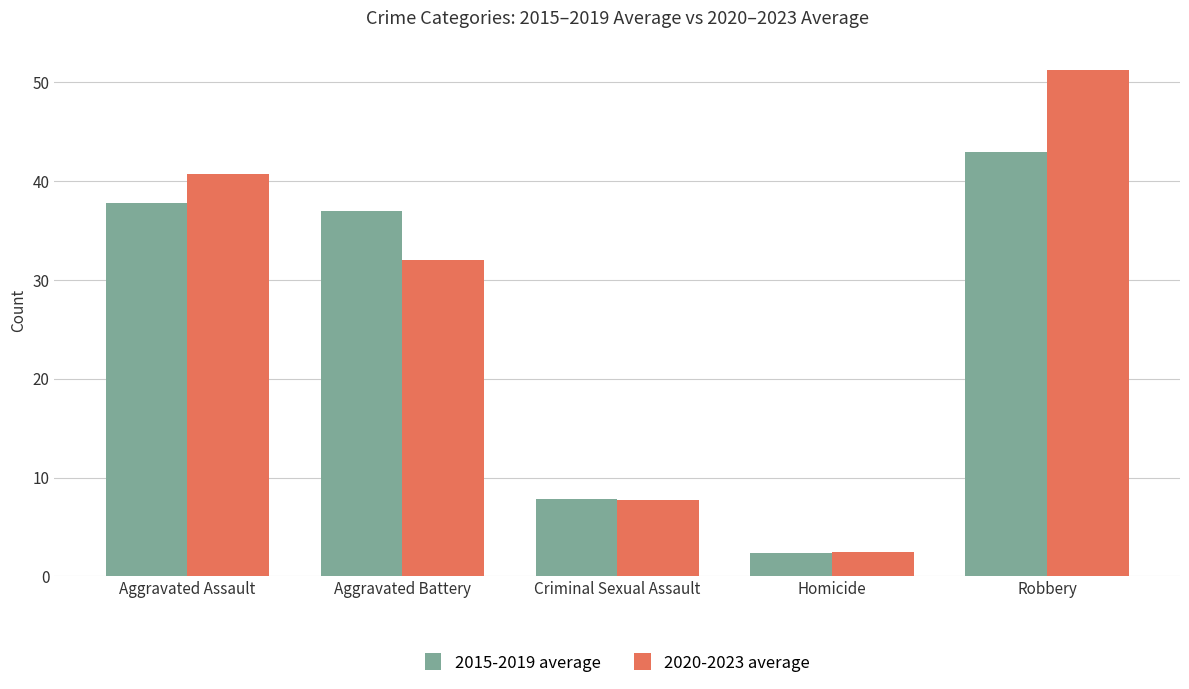

Rank the categories by 2020-2023 average value from lowest to highest.

Homicide, Criminal Sexual Assault, Aggravated Battery, Aggravated Assault, Robbery